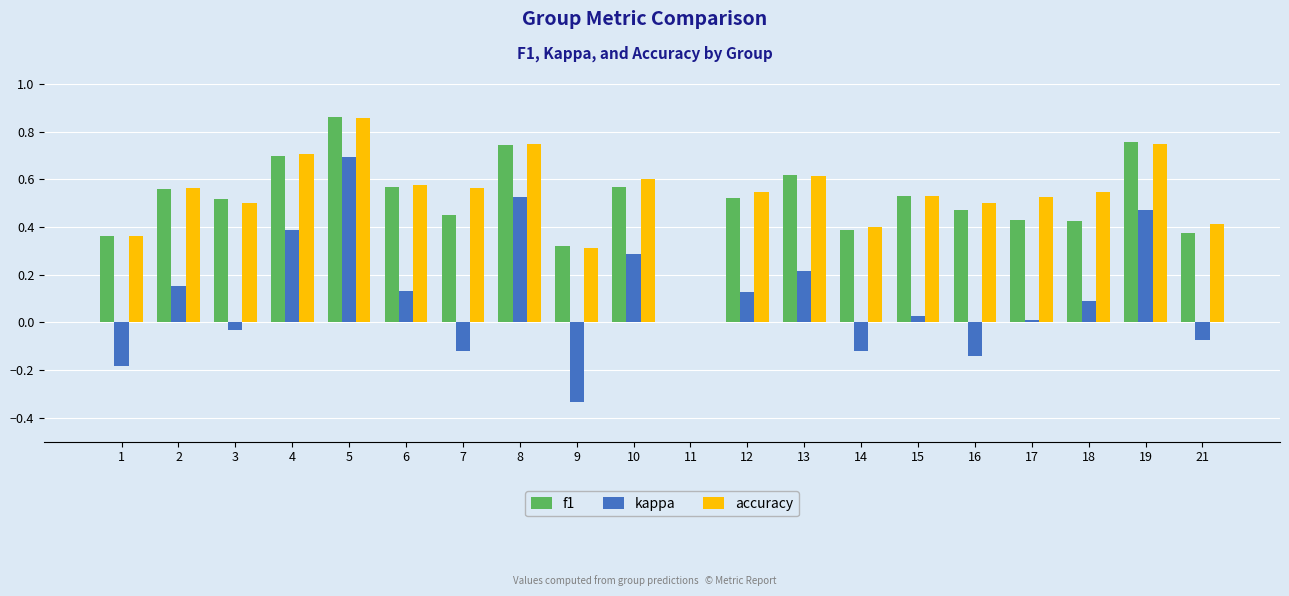

Is it true that f1 equals 0.5 at 15?

True